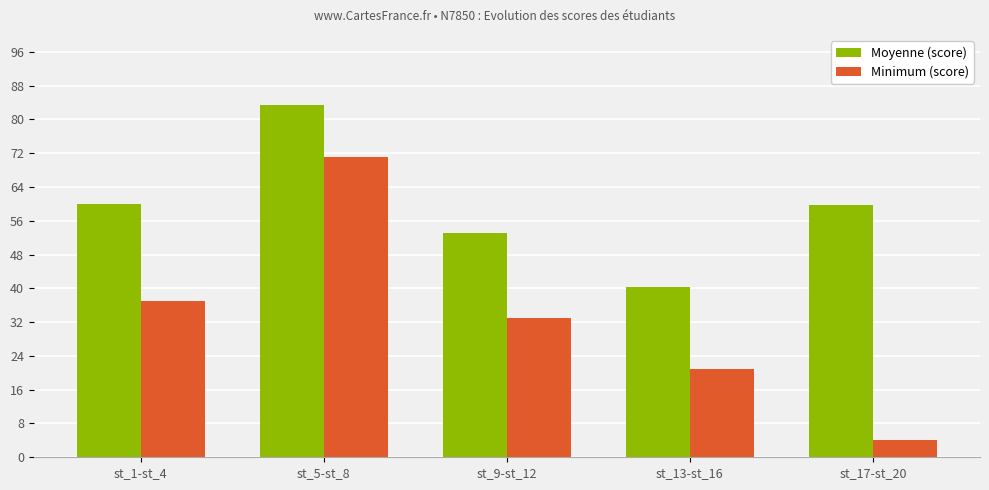

Which category has the lowest value in the Minimum (score) series?

st_17-st_20